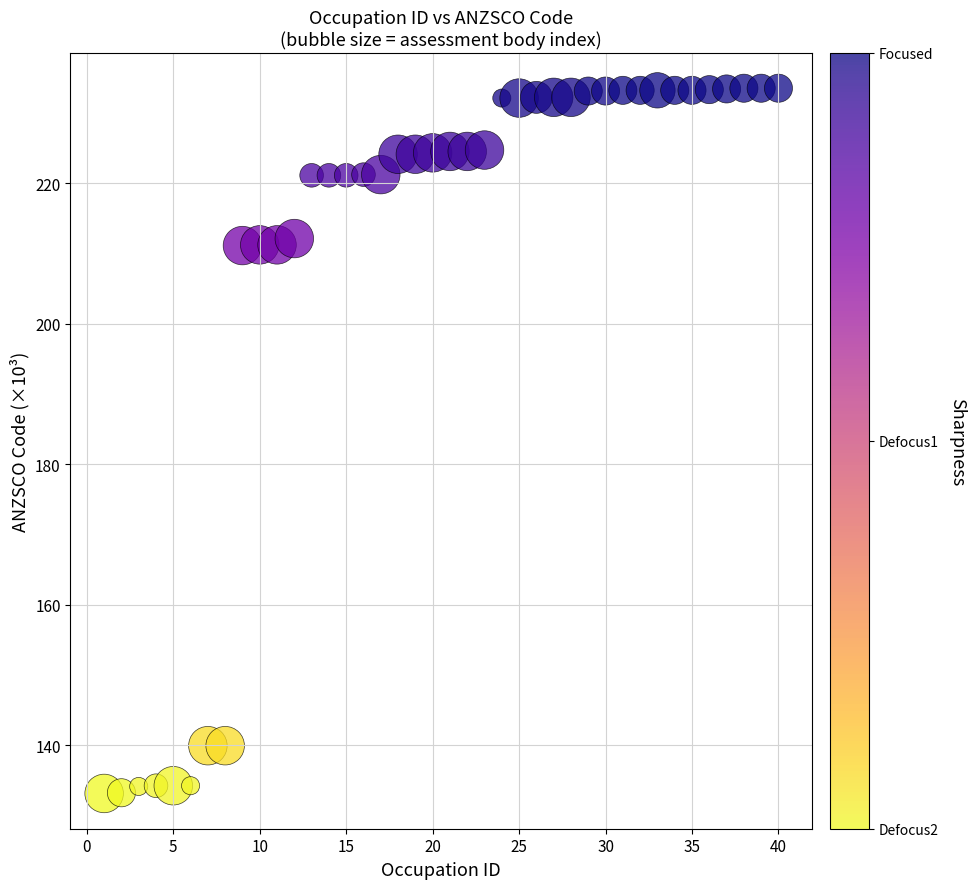

What is the range of Y values (max minus min)?

100.4